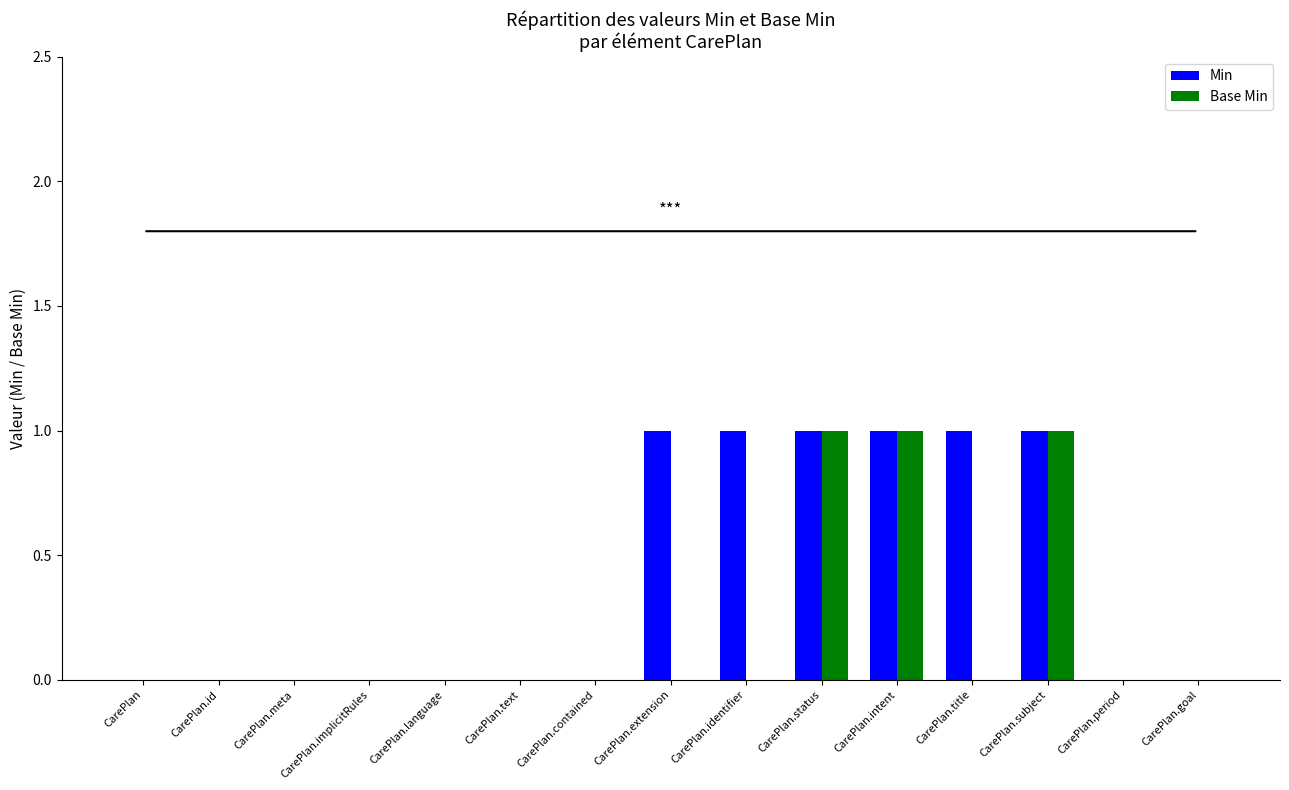

Reading right to left, transcribe all the data shown in this chart.

Min: 0	0	1	1	1	1	1	1	0	0	0	0	0	0	0
Base Min: 0	0	1	0	1	1	0	0	0	0	0	0	0	0	0